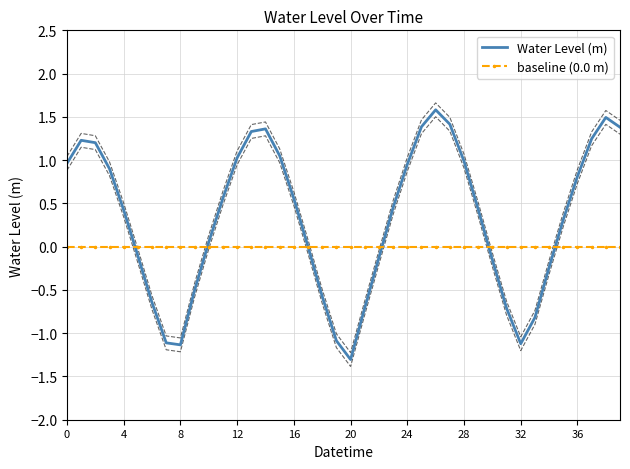

What is the greatest value displayed?

1.6